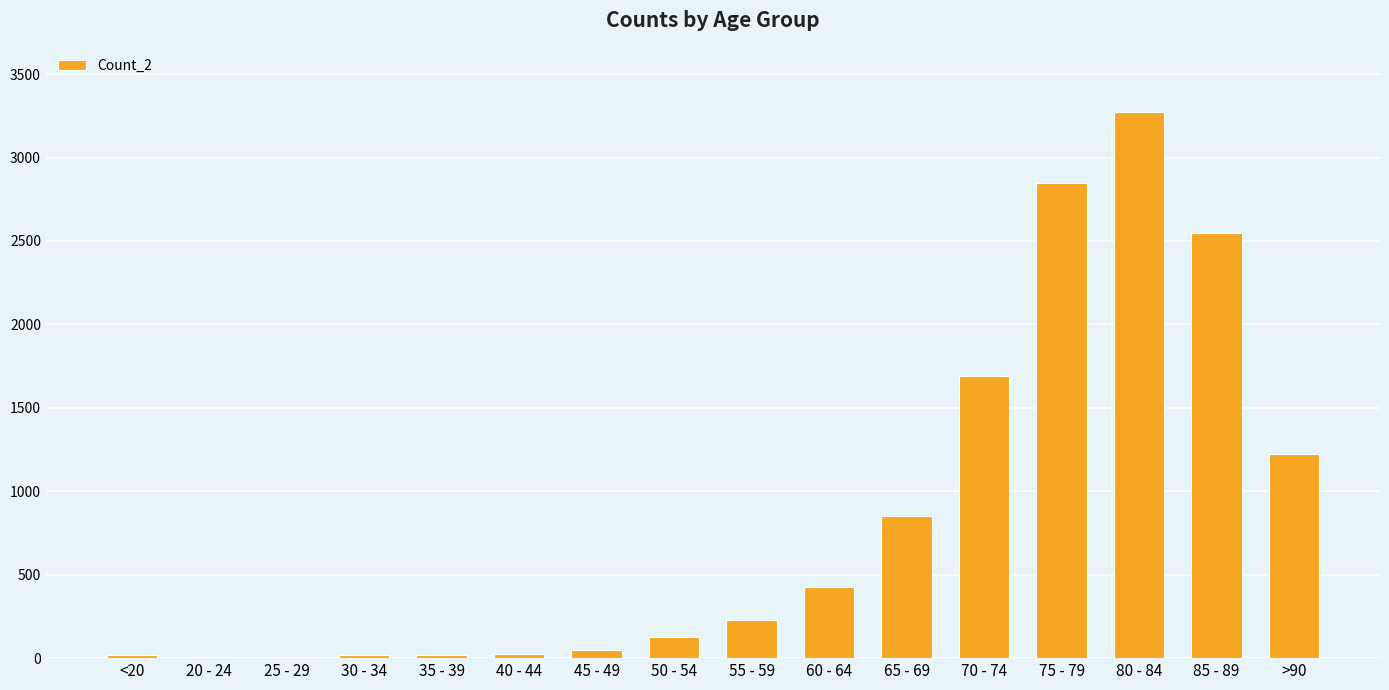

What is the change in value from 30 - 34 to 40 - 44?

+7